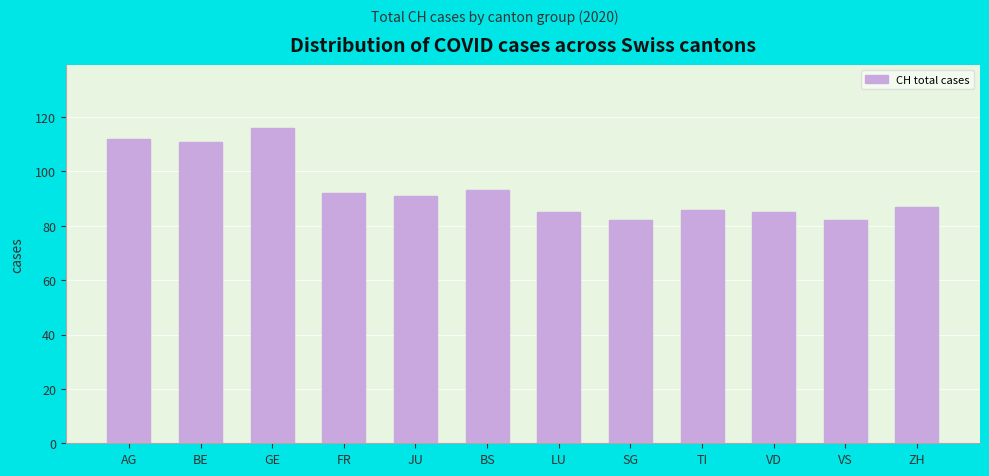

Reading left to right, transcribe all the data shown in this chart.

AG=112	BE=111	GE=116	FR=92	JU=91	BS=93	LU=85	SG=82	TI=86	VD=85	VS=82	ZH=87